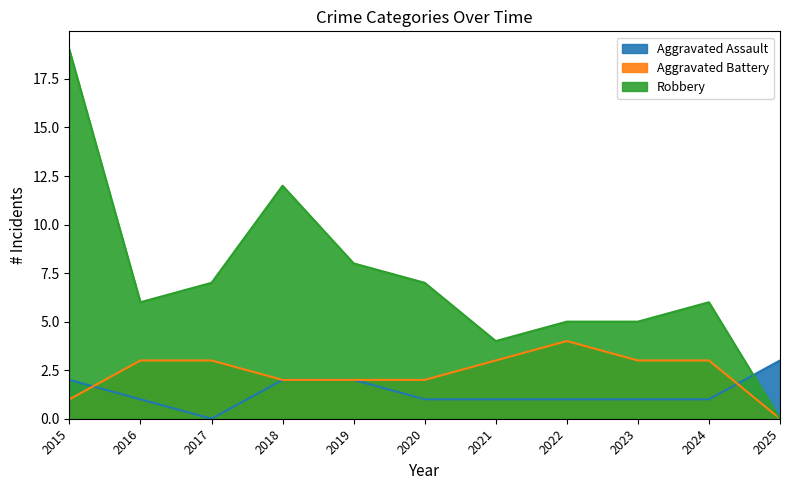

Which series has the widest spread of values?

Robbery